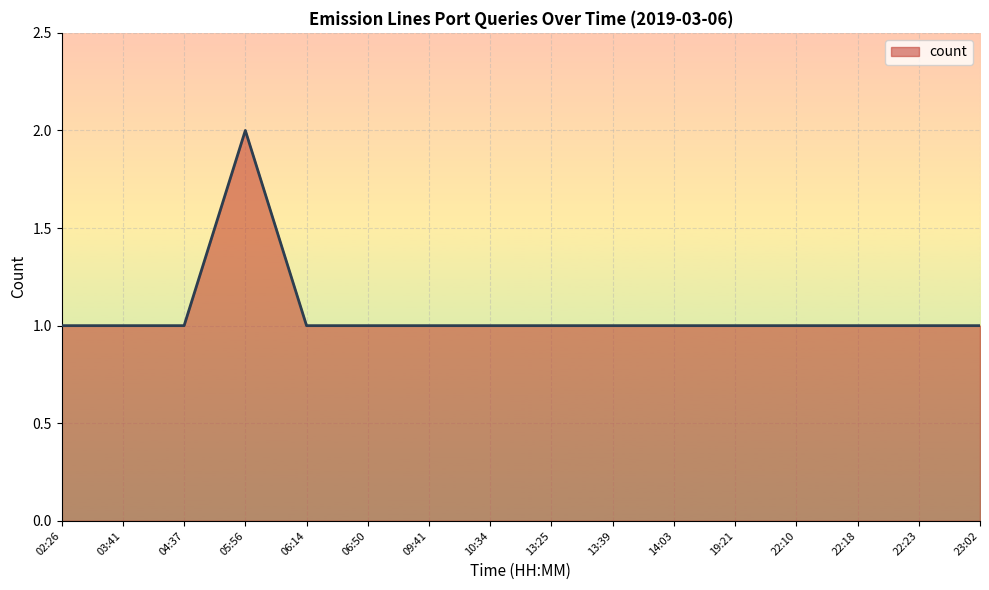

What is the sum of the values at 06:14 and 19:21?

2